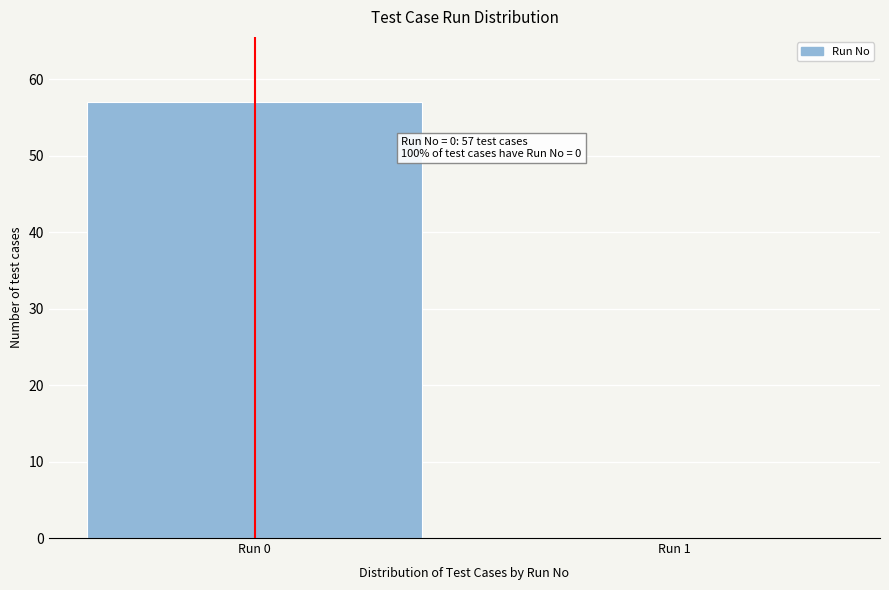

Reading left to right, extract all data points from this chart.

Run 0=57	Run 1=0